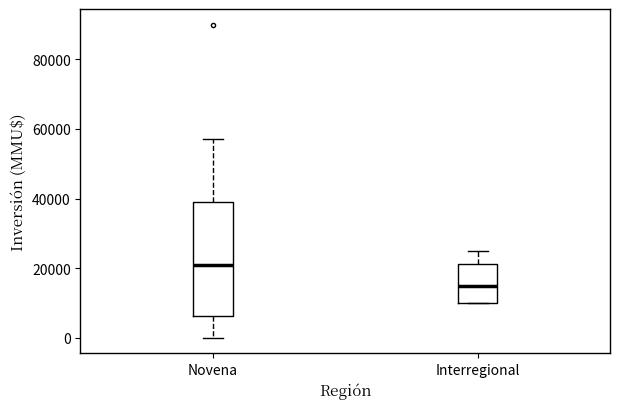

Comparing the boxes themselves (not the whiskers), which one is the tallest?

Novena